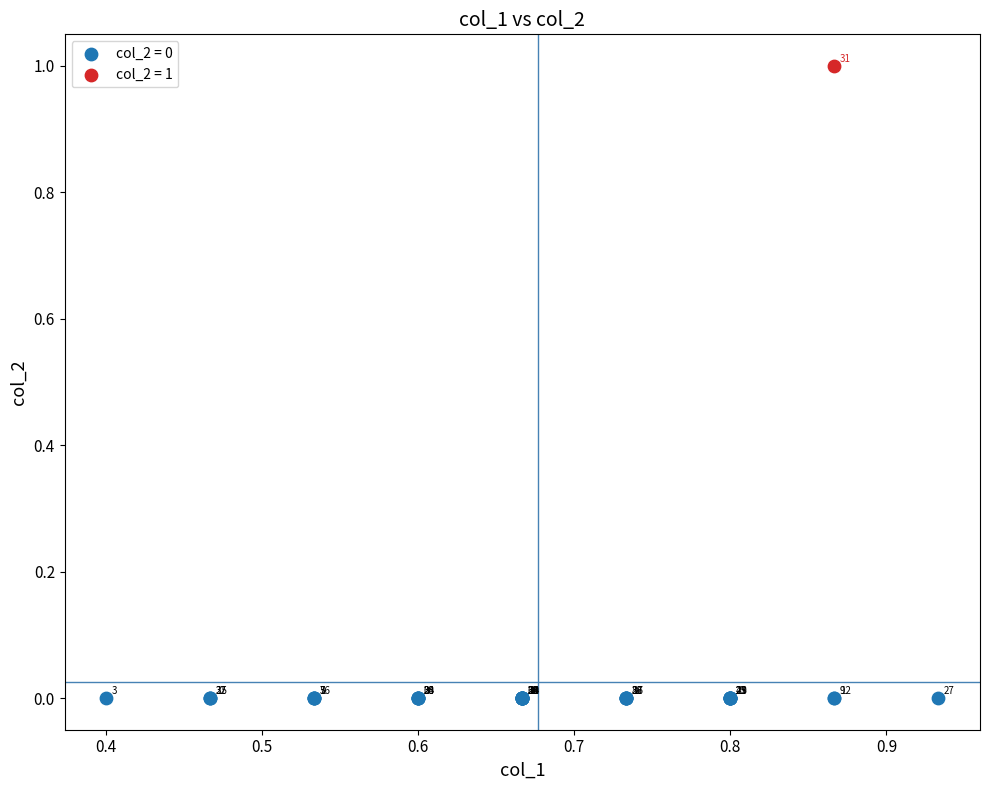

Which series contains the highest Y value?

col_2 = 1